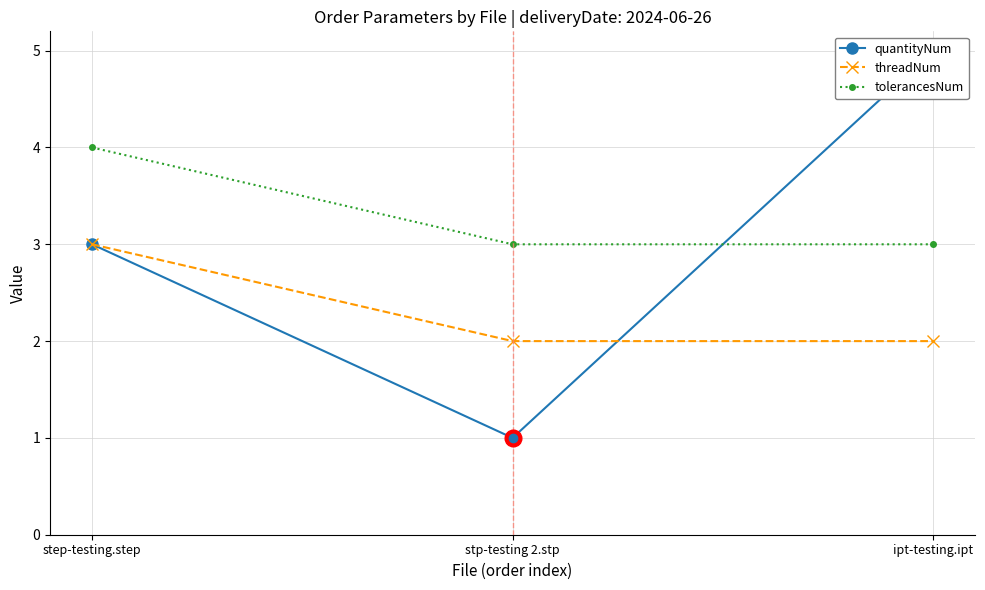

What position from the right is ipt-testing.ipt?

1